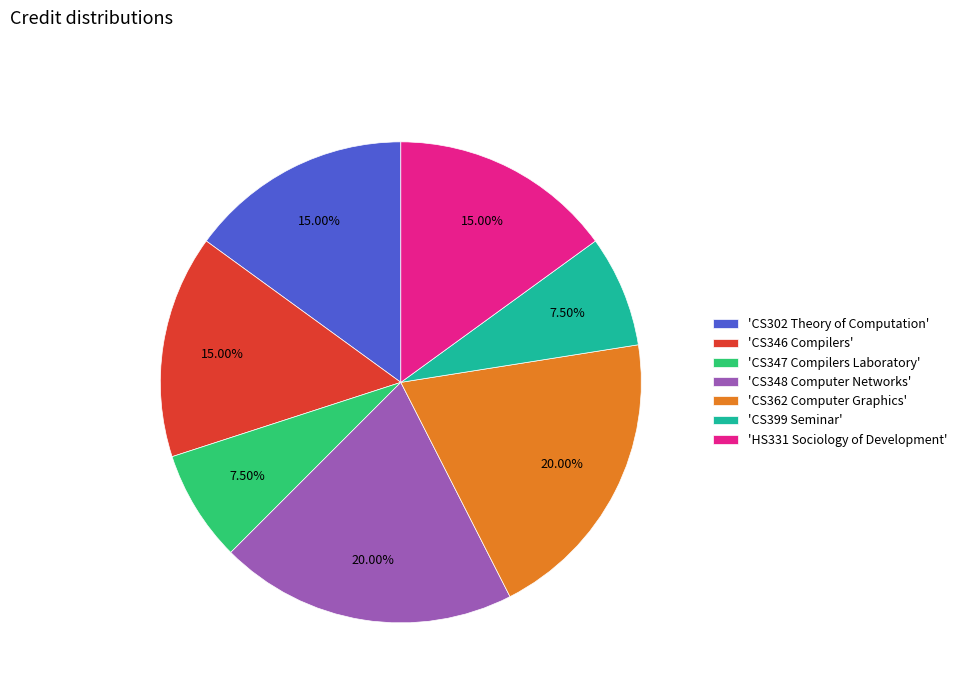

Approximately how many times larger is the value at 'CS348 Computer Networks' compared to 'CS347 Compilers Laboratory'?

2.7